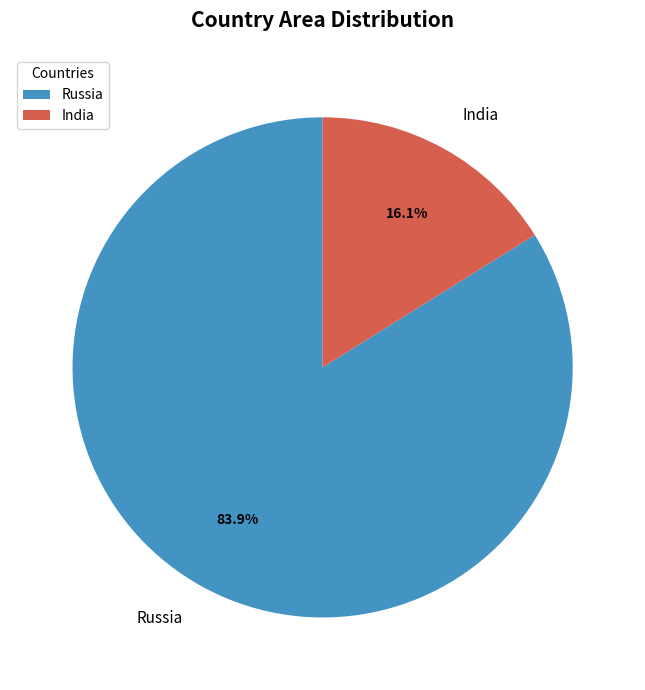

To the nearest percent, what is the difference between the India and Russia slice percentages?

68%